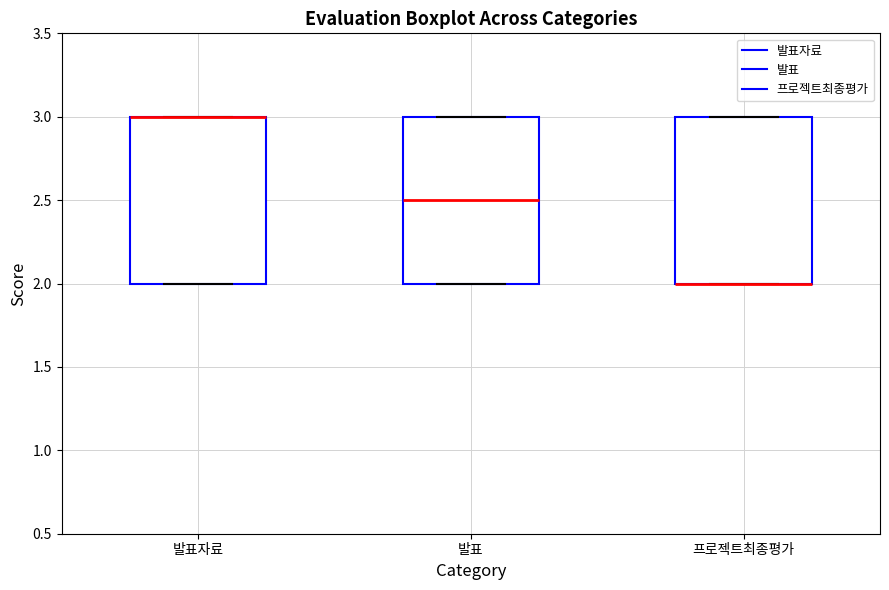

Reading left to right, transcribe this box plot: for each box, give where its median line is, the range the box spans, and where its two whiskers end, as read against the y-axis. The values are not printed on the chart, so give them approximately, as read against the axis.

발표자료: median 3.0 (drawn on the box's upper edge), box 2.0 to 3.0, whiskers 2.0 to 3.0
발표: median 2.5, box 2.0 to 3.0, whiskers 2.0 to 3.0
프로젝트최종평가: median 2.0 (drawn on the box's lower edge), box 2.0 to 3.0, whiskers 2.0 to 3.0